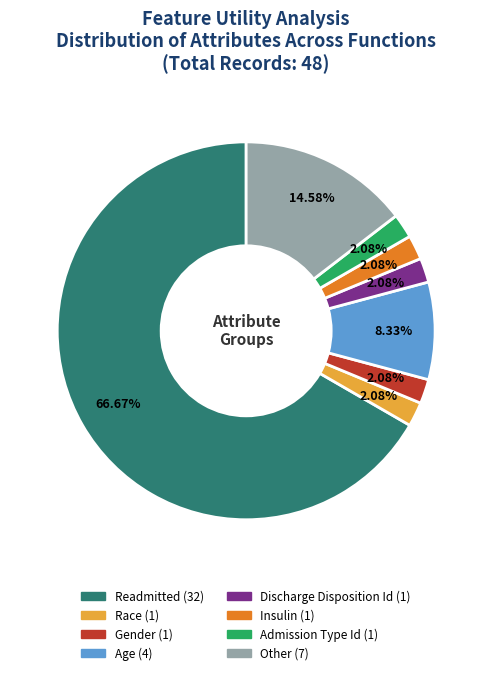

Does any single category account for the majority?

Yes